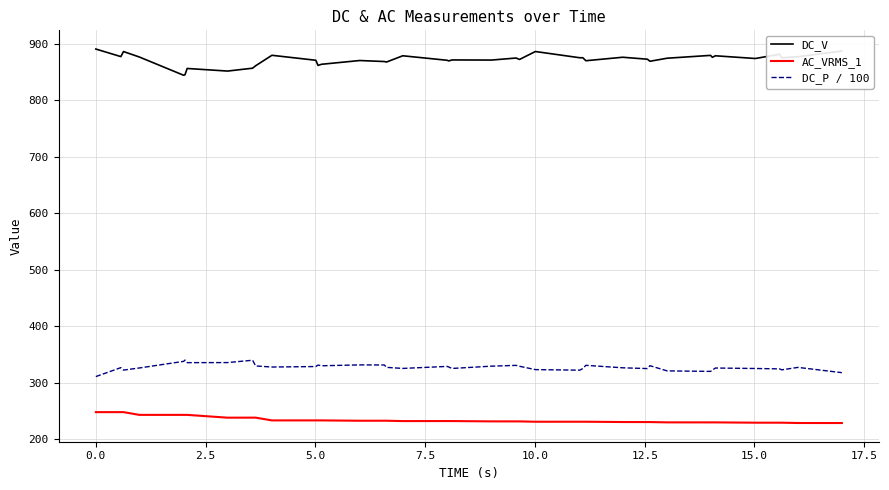

What is the lowest value of the DC_V series?

843.9